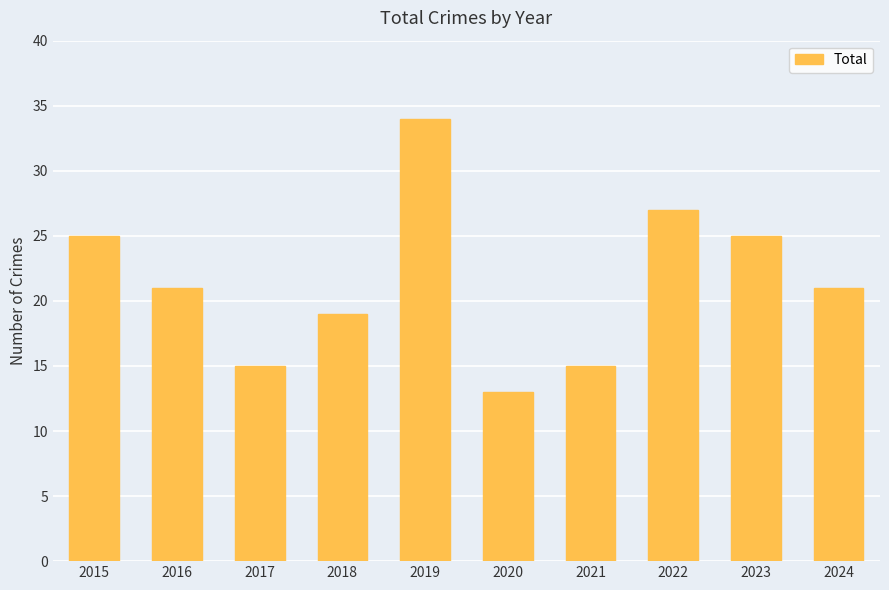

Is it true that the value at 2021 is 15?

True